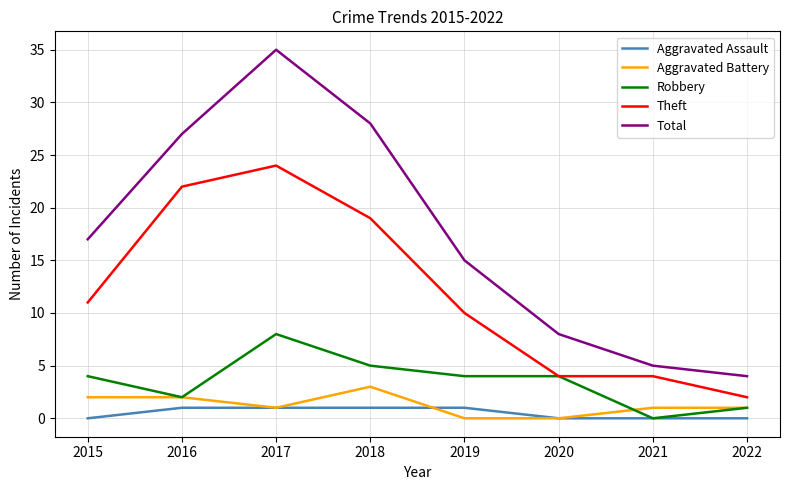

How many positive values does the Robbery series have?

7